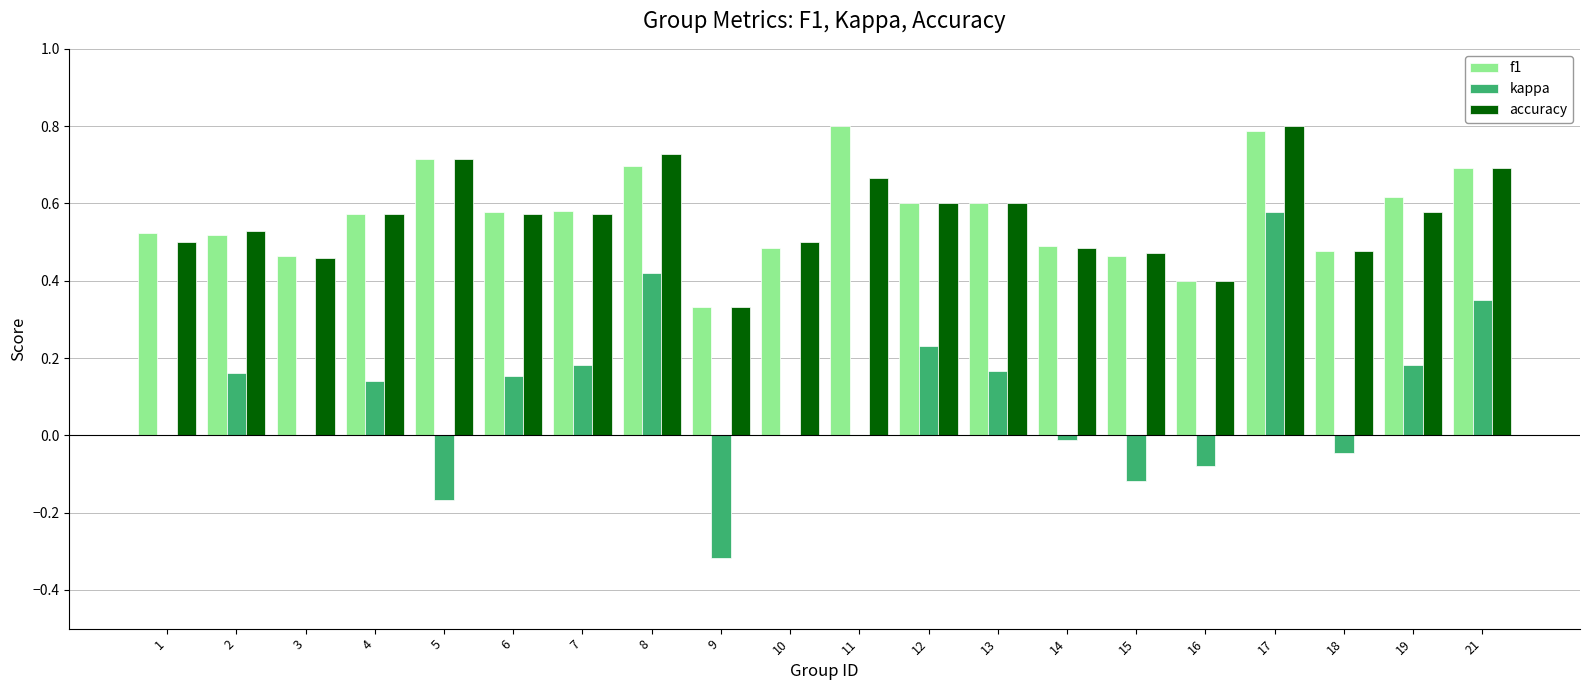

What is the maximum value shown in the chart?

0.8